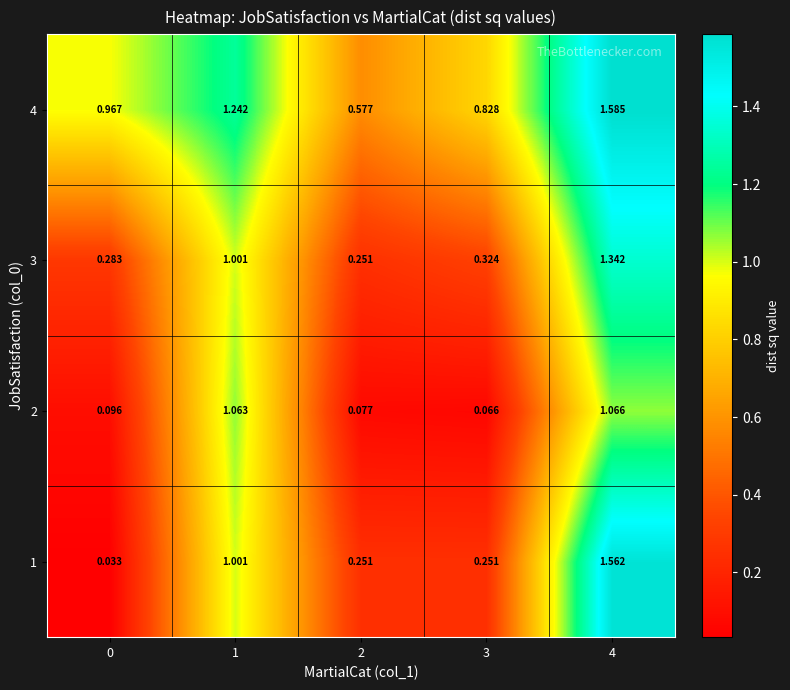

Is the value of 1 at 2 greater than the value of 4 at 0?

No